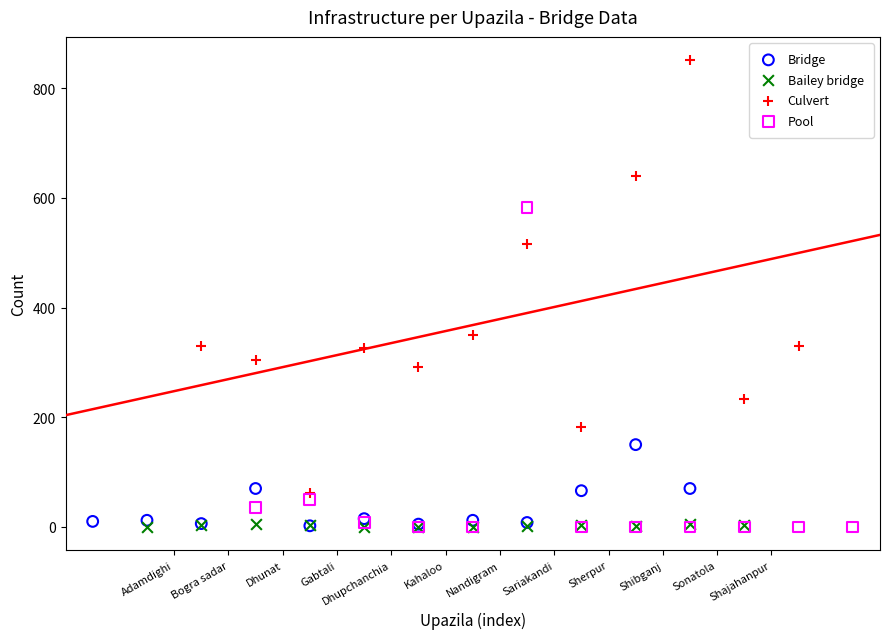

Which series has the widest spread of Y values?

Culvert